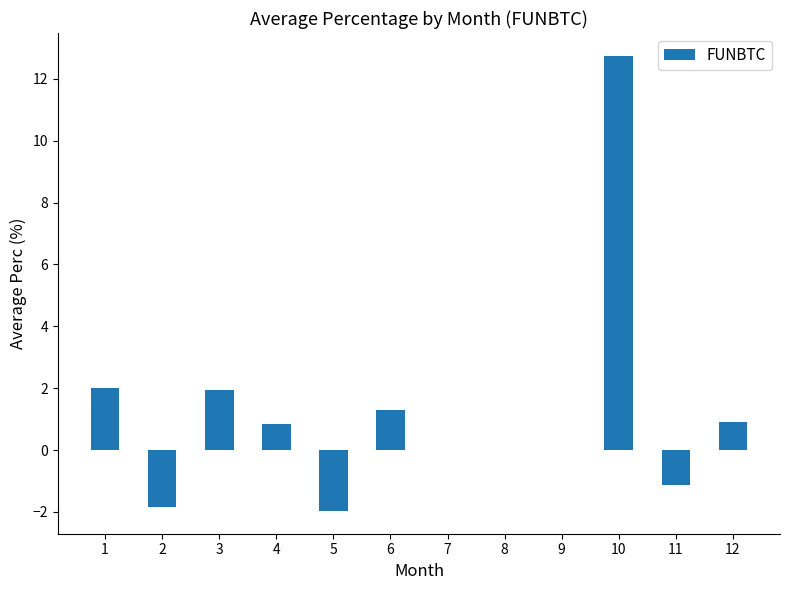

What is the sum of all values?

14.8